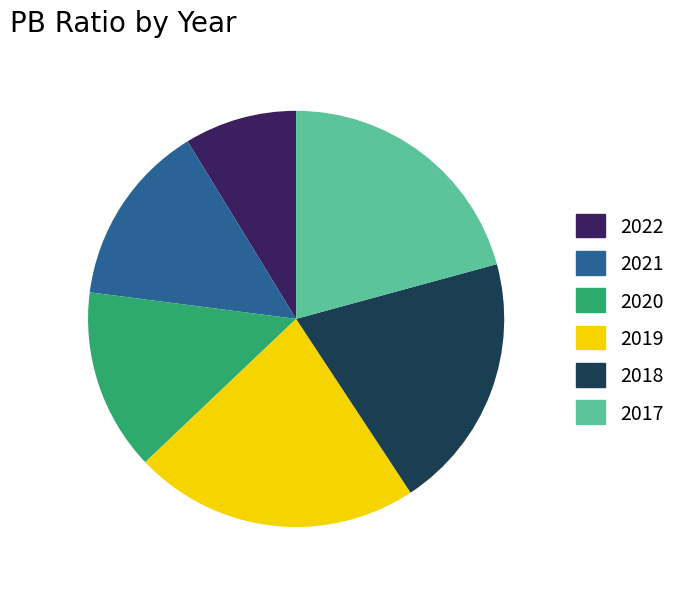

Count the number of slices in the pie.

6